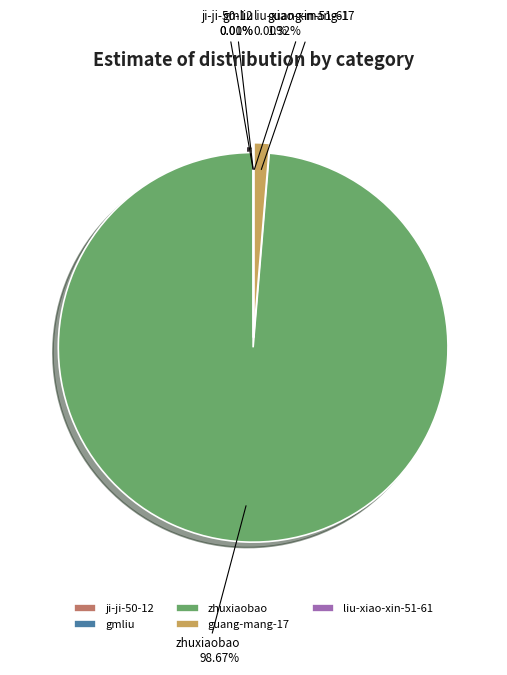

Is there a majority slice in this chart?

Yes